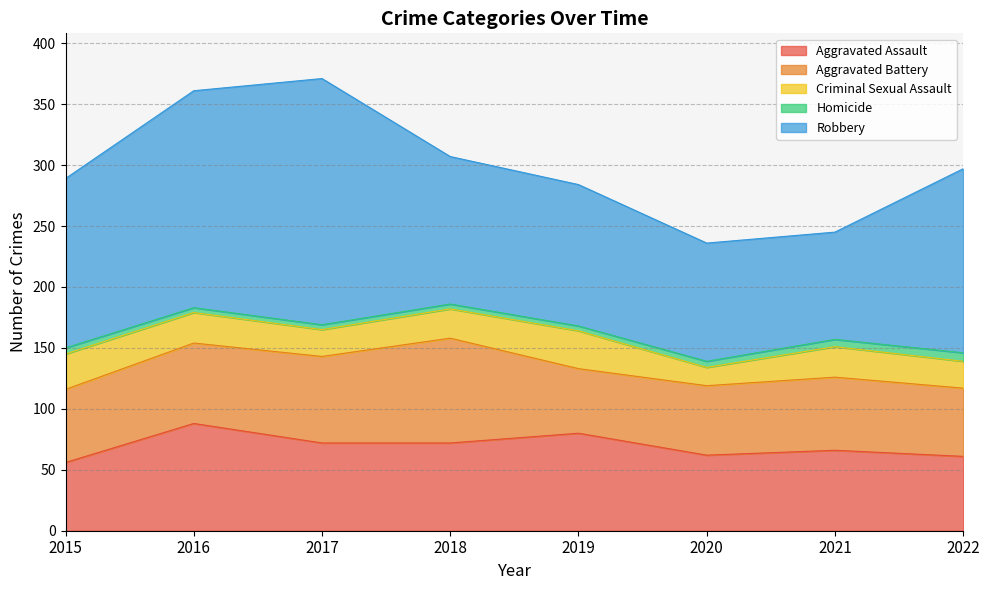

At which label does Aggravated Battery reach its minimum?

2019